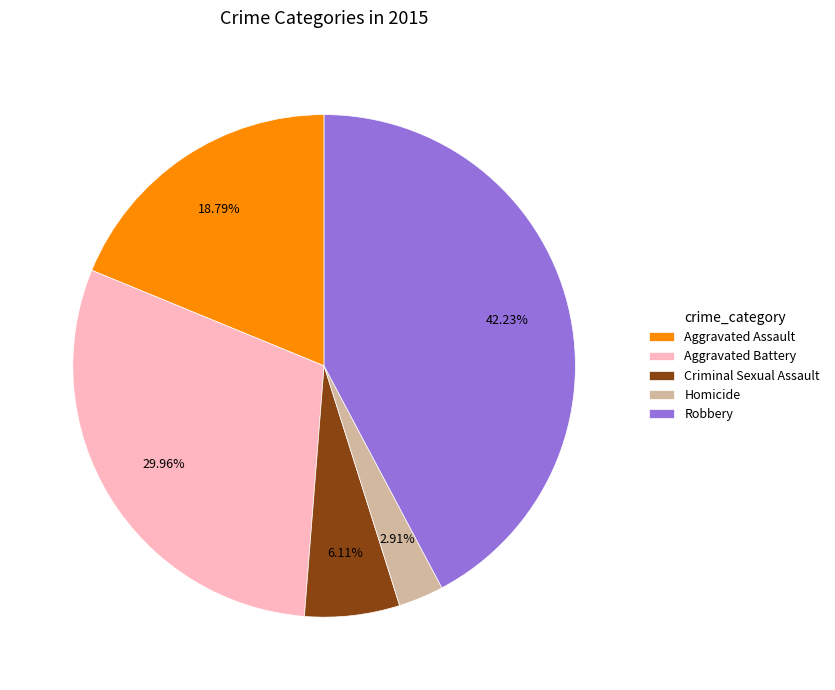

How many slices are in this pie chart?

5